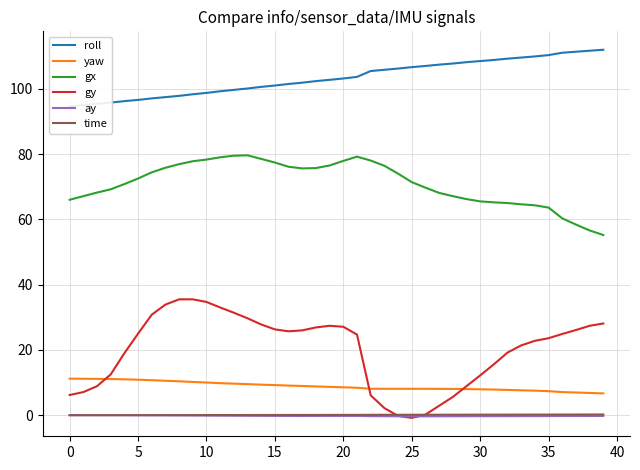

What are all the series names shown in the legend?

roll, yaw, gx, gy, ay, time